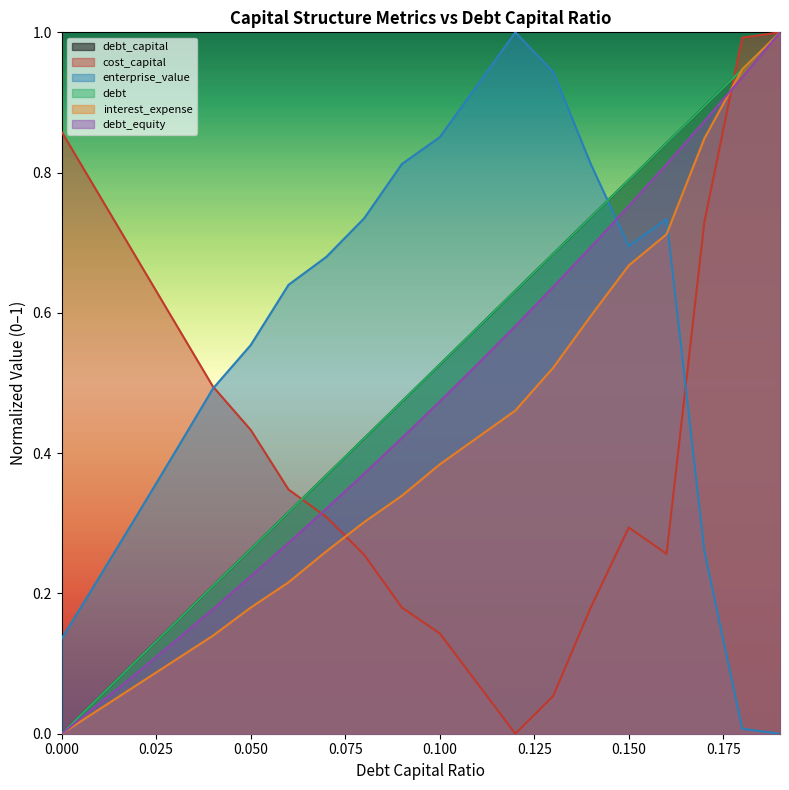

How many categories are shown in the chart?

20